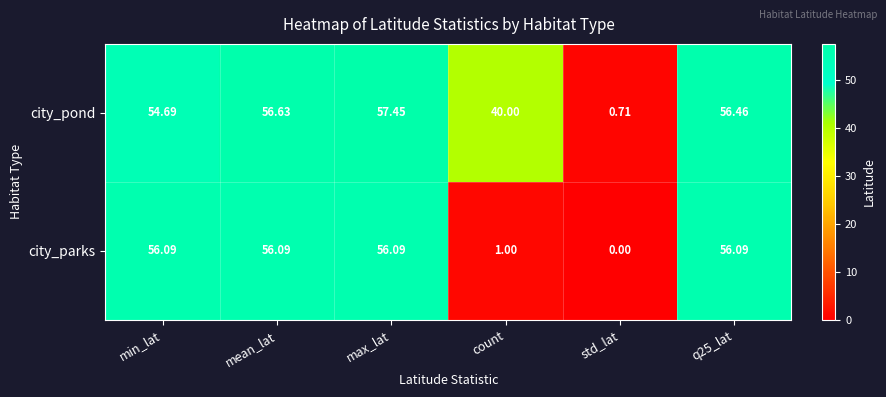

Rank the series by their average value, from highest to lowest.

city_pond, city_parks